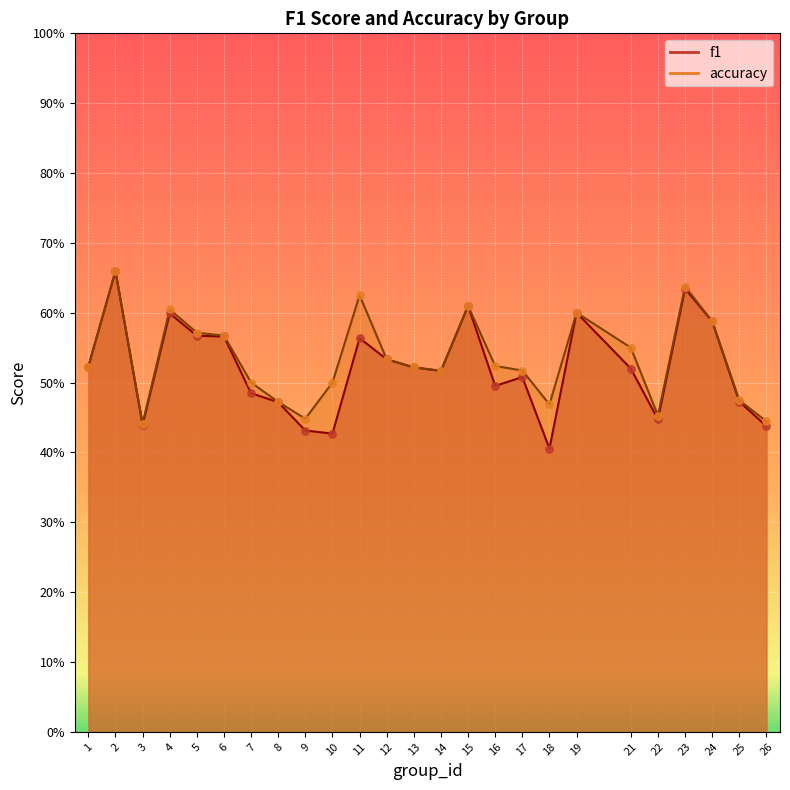

What is the total value across all series at 21?

1.1